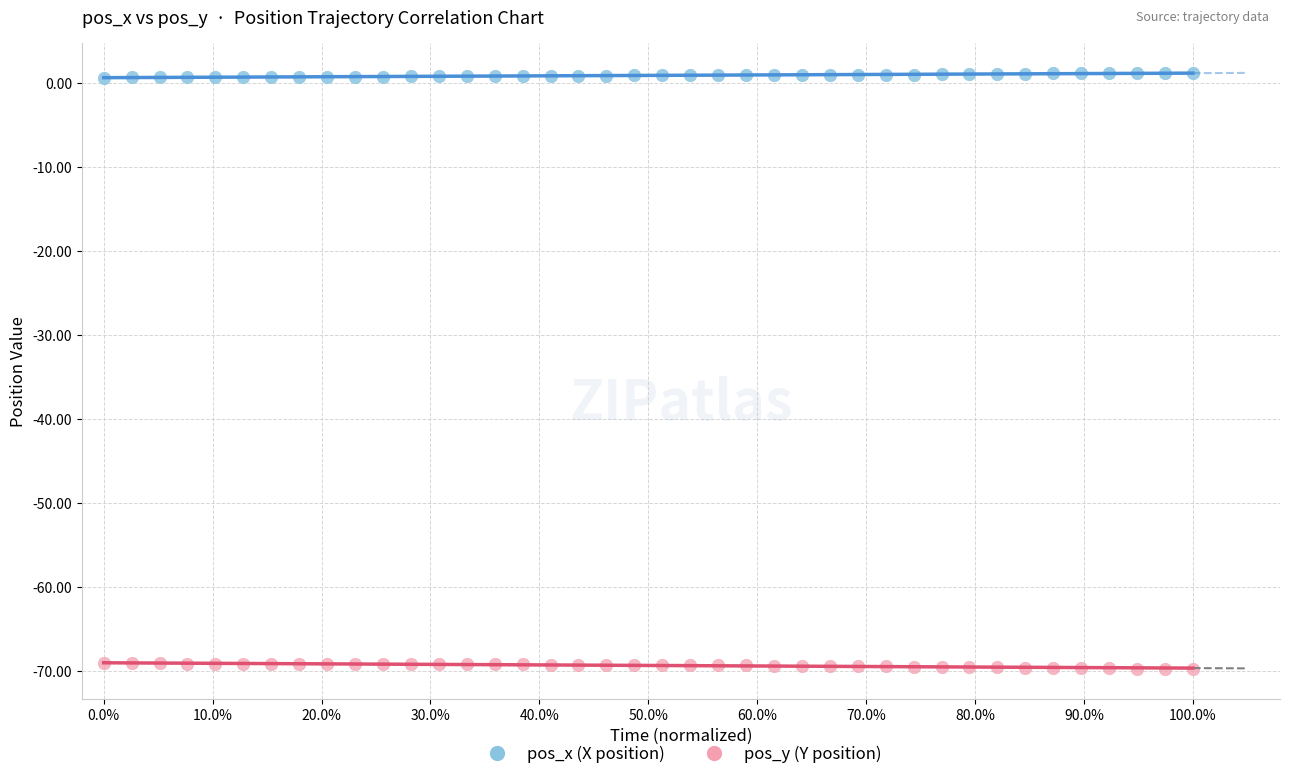

Which series reaches the maximum Y coordinate?

pos_x (X position)